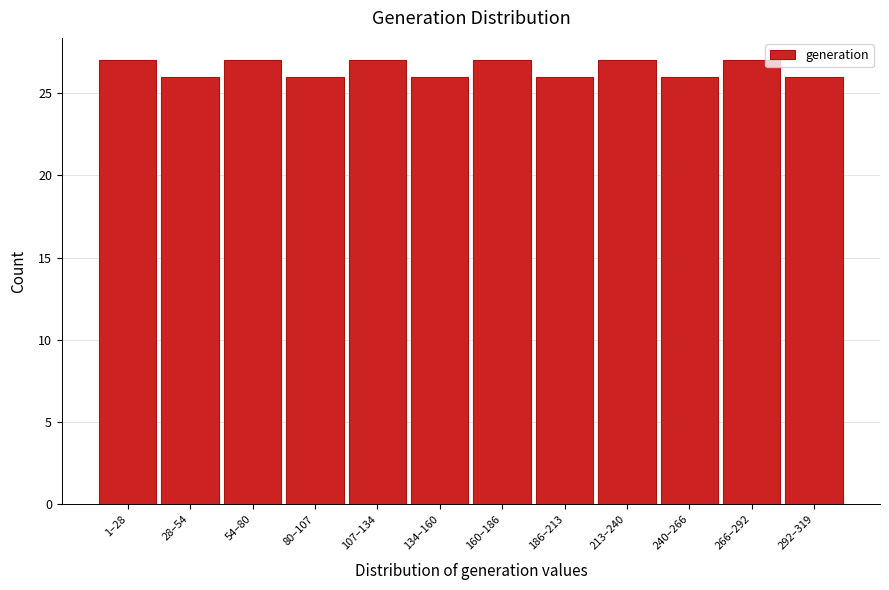

Reading left to right, list all the values displayed in this chart.

27	26	27	26	27	26	27	26	27	26	27	26